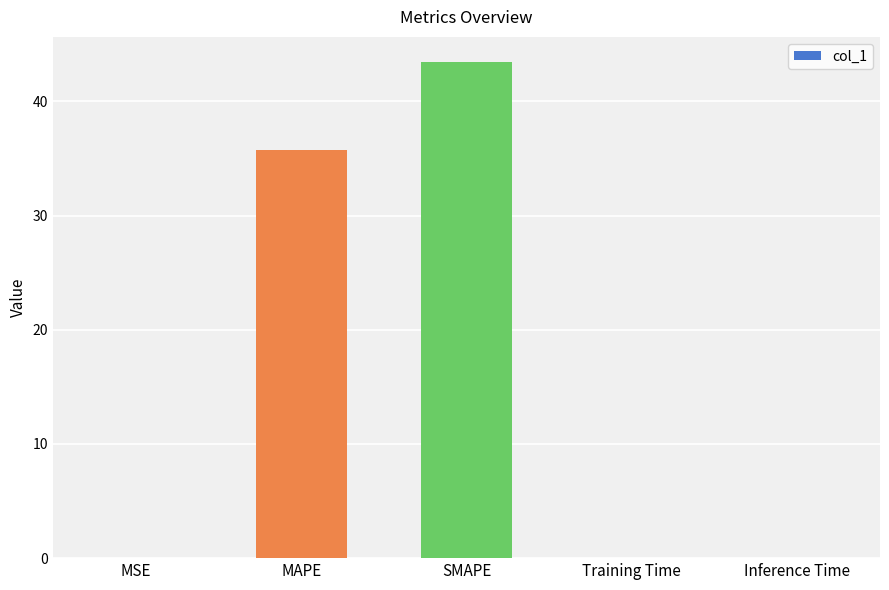

What is the sum of all values?

79.3